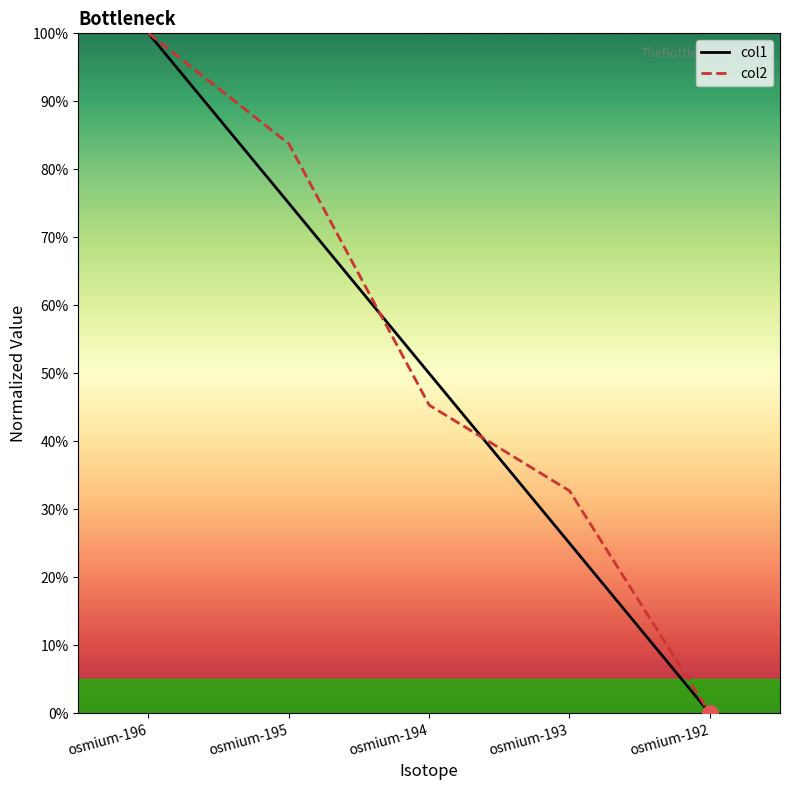

At which category is the sum across all series the highest?

osmium-196